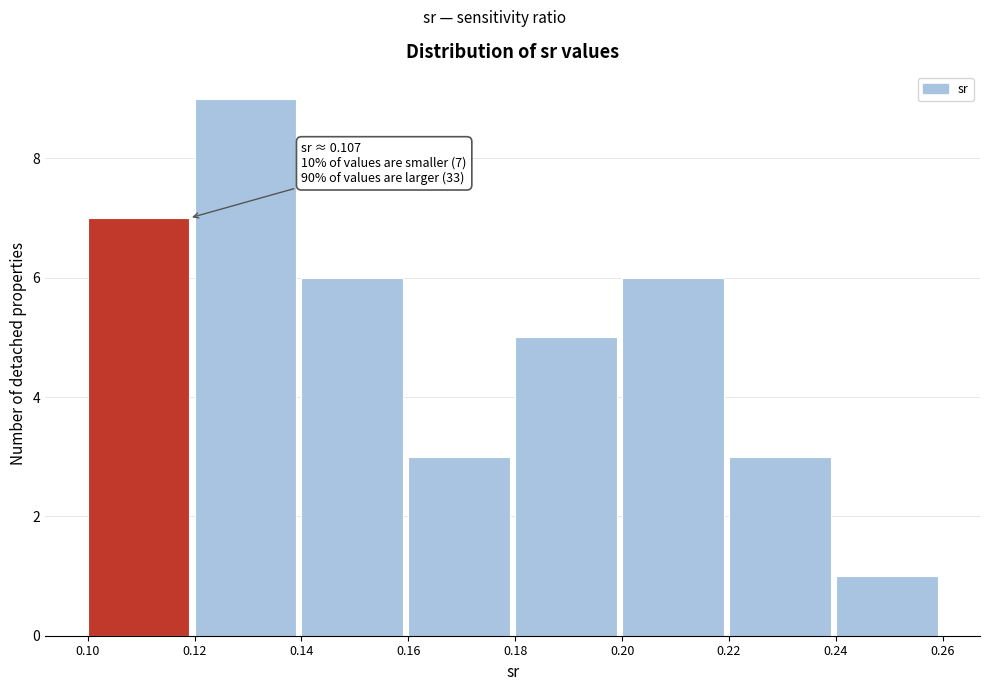

Over which range of the x-axis is the bar tallest?

0.12 to 0.14